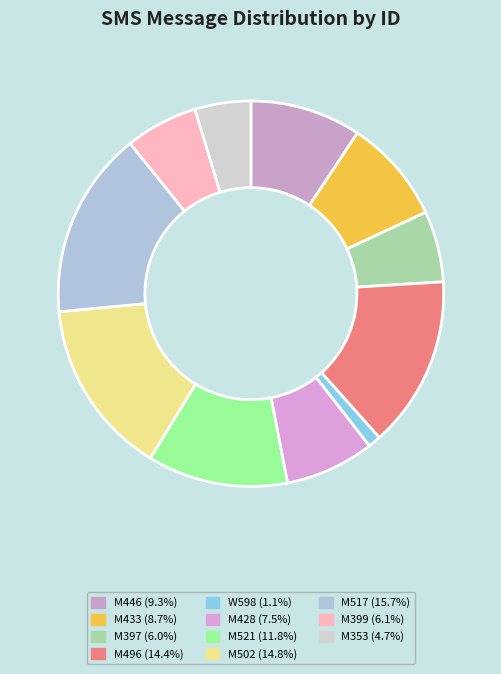

True or false: W598 accounts for 1% of the total.

True